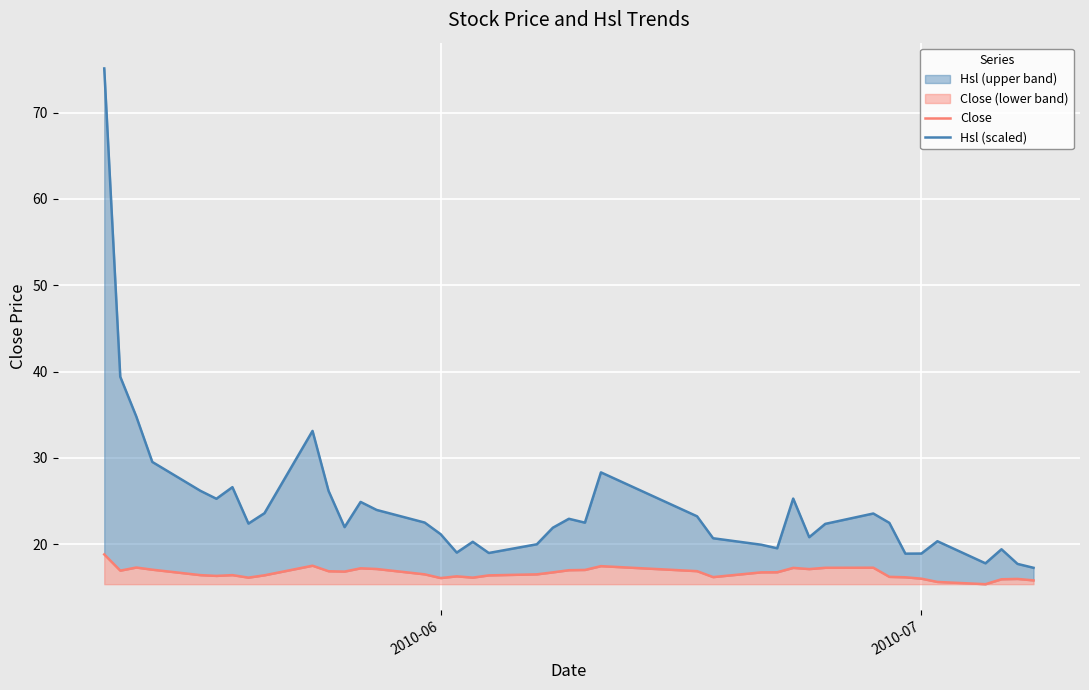

What is the average value of the Close series?

16.6